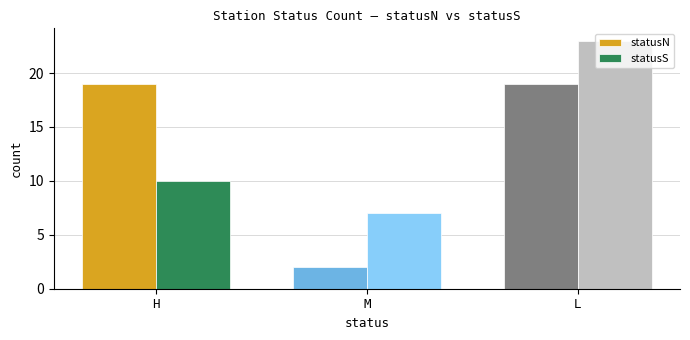

How many bars are there in total?

6